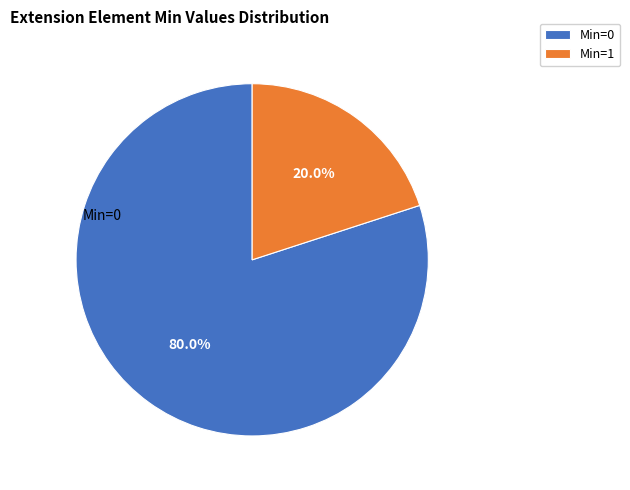

How many slices are in this pie chart?

2